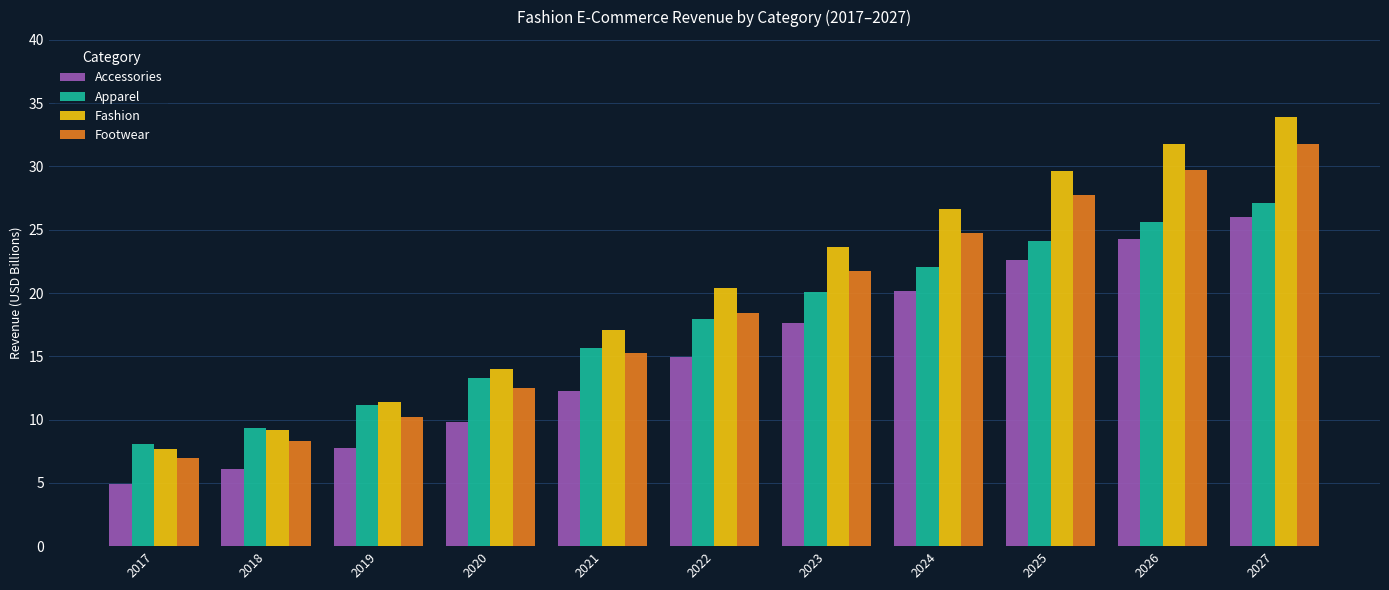

How many values in the Apparel series are below 17?

5